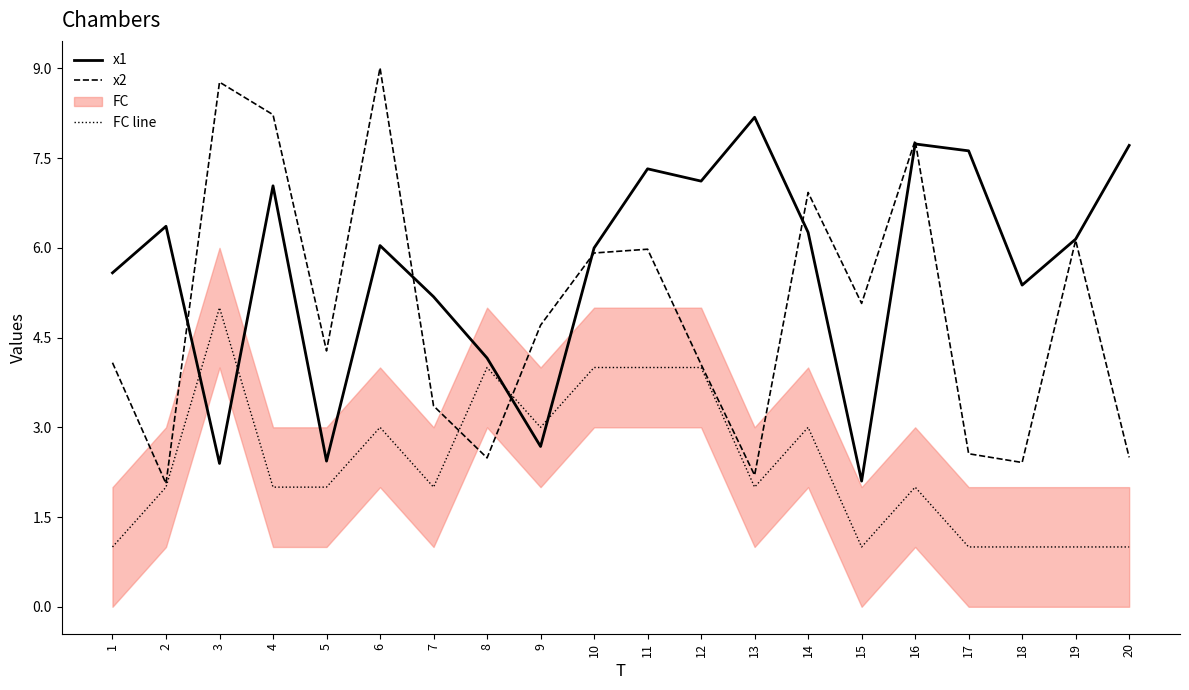

The value of x2 at 15 is 5.1. True or false?

True